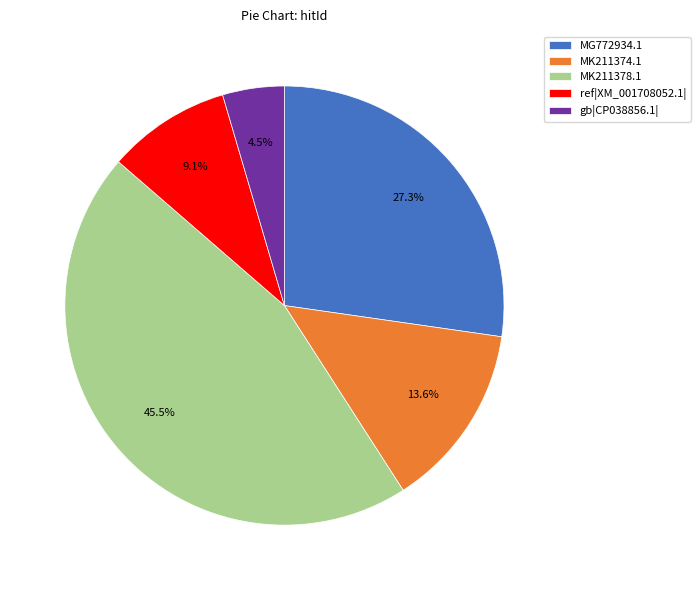

To the nearest percent, what is the average slice percentage?

20%